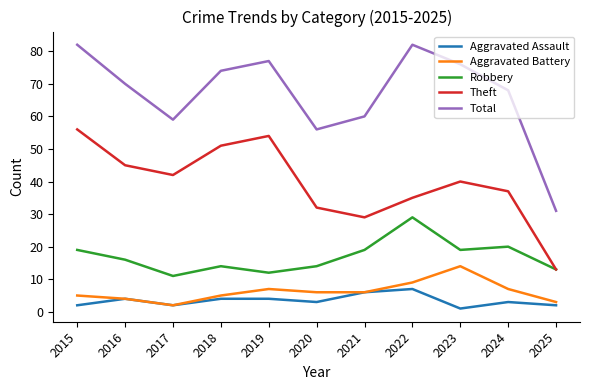

Does the chart display data point markers on the line(s)?

No